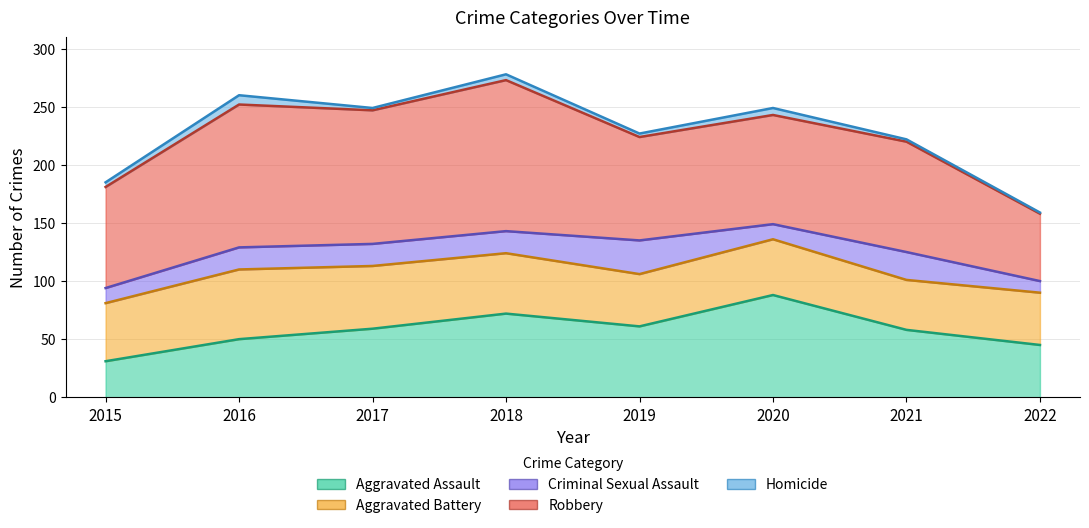

Reading left to right, extract all data points from this chart.

Aggravated Assault: 31	50	59	72	61	88	58	45
Aggravated Battery: 50	60	54	52	45	48	43	45
Criminal Sexual Assault: 13	19	19	19	29	13	24	10
Robbery: 87	123	115	130	89	94	95	58
Homicide: 4	8	2	5	3	6	2	1